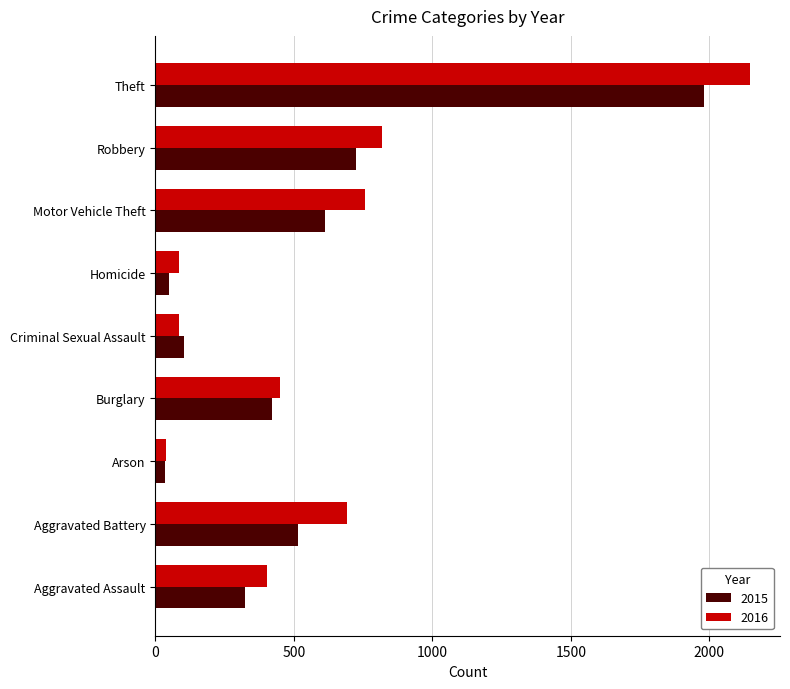

The value of 2015 at Aggravated Battery is 307. True or false?

False